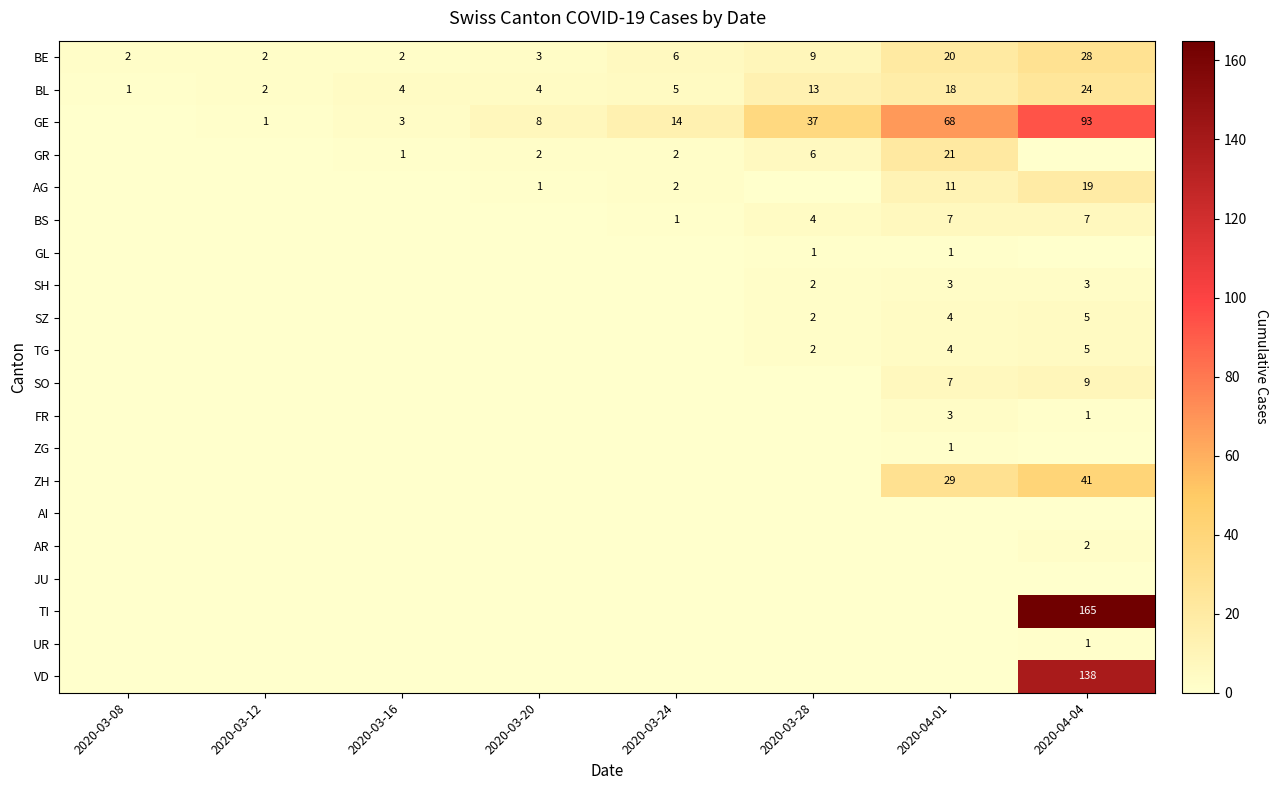

What is the difference between the highest and lowest values at 2020-04-01?

68